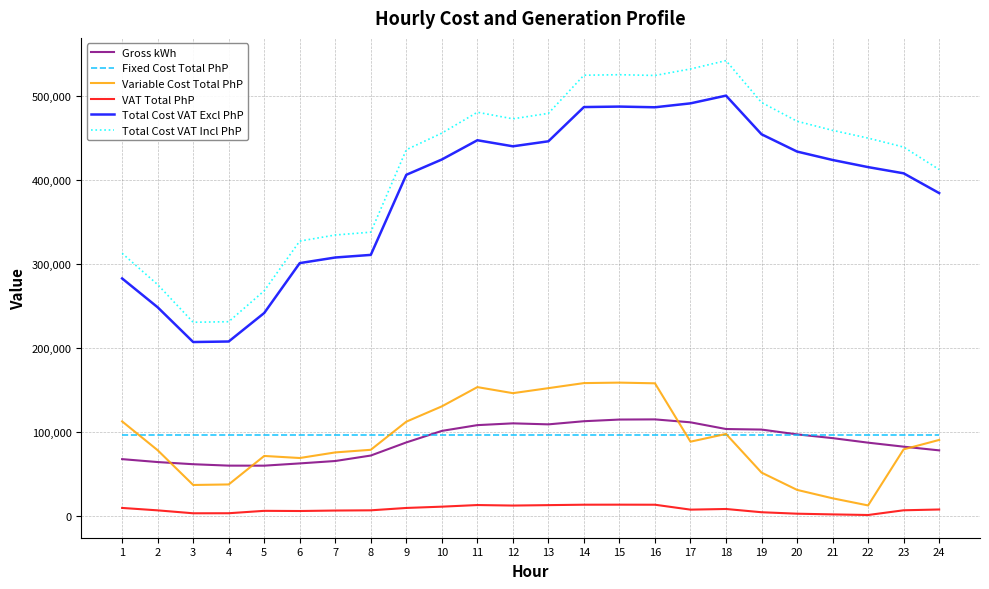

True or false: Variable Cost Total PhP and Total Cost VAT Excl PhP intersect in this chart.

False